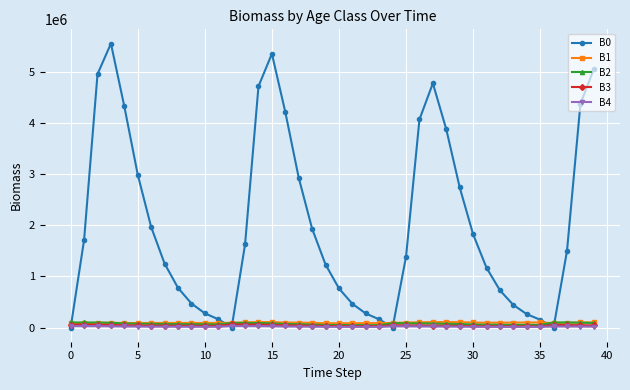

Which series has the largest range (max minus min)?

B0